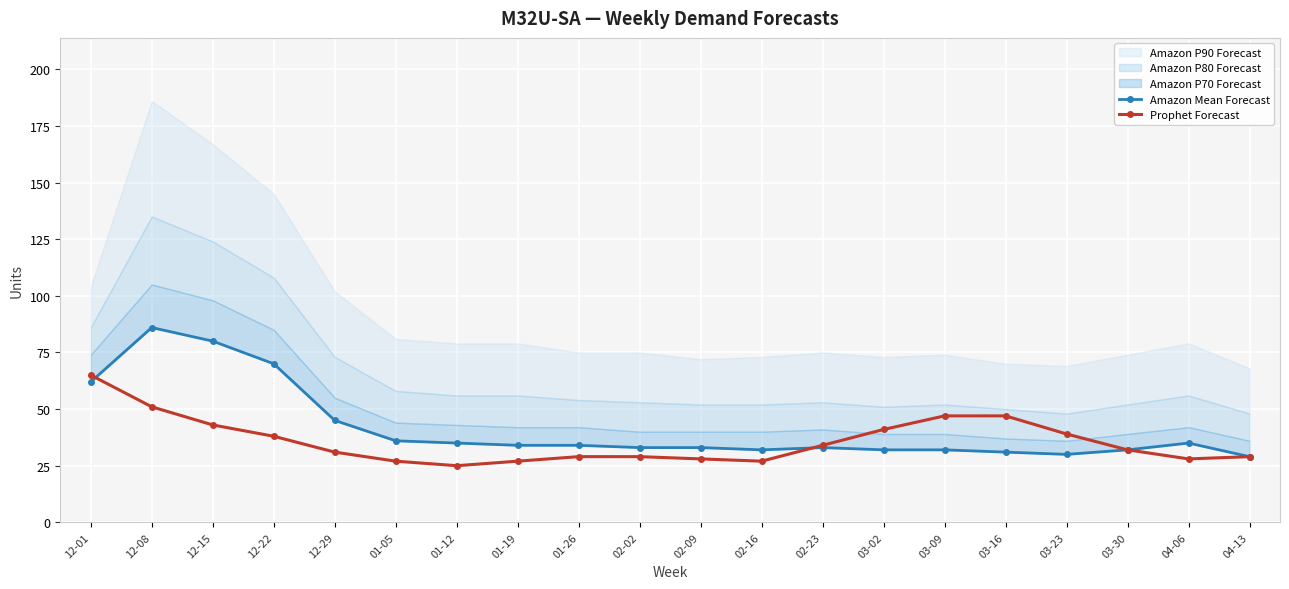

Where does the Prophet Forecast series first go above 32?

12-01